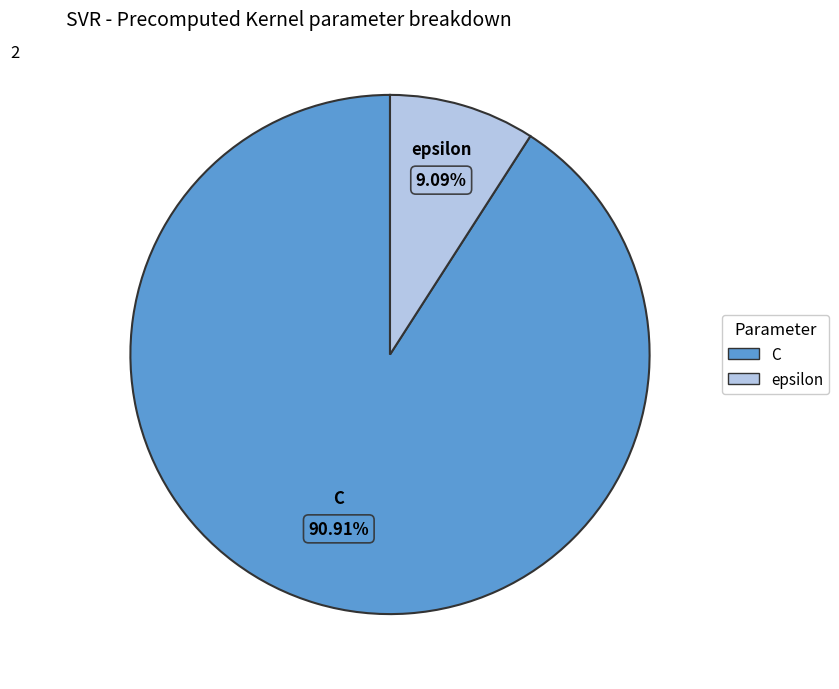

Do C and epsilon together represent more than half of the pie?

Yes